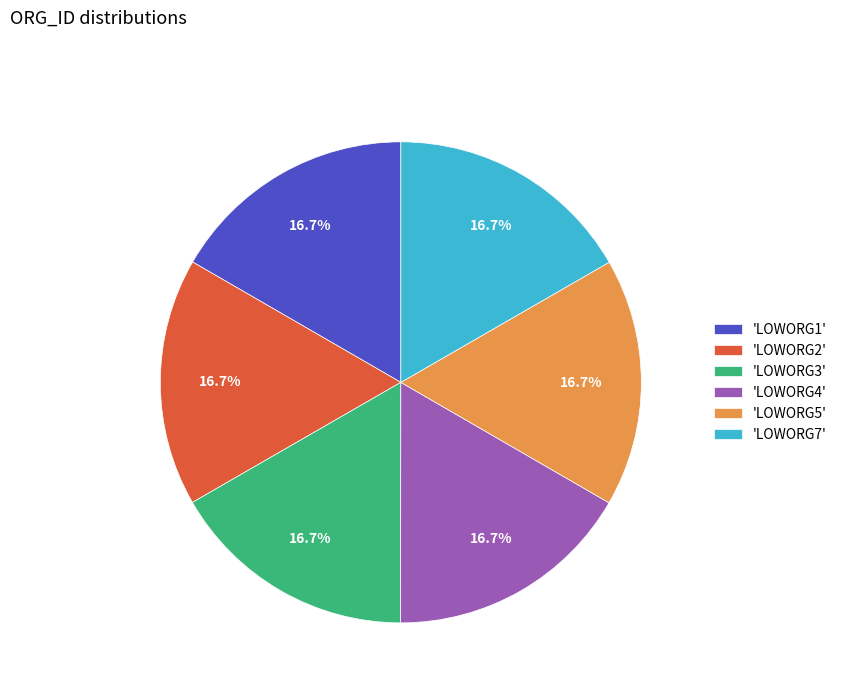

Is the sum of 'LOWORG2' and 'LOWORG4' greater than half?

No